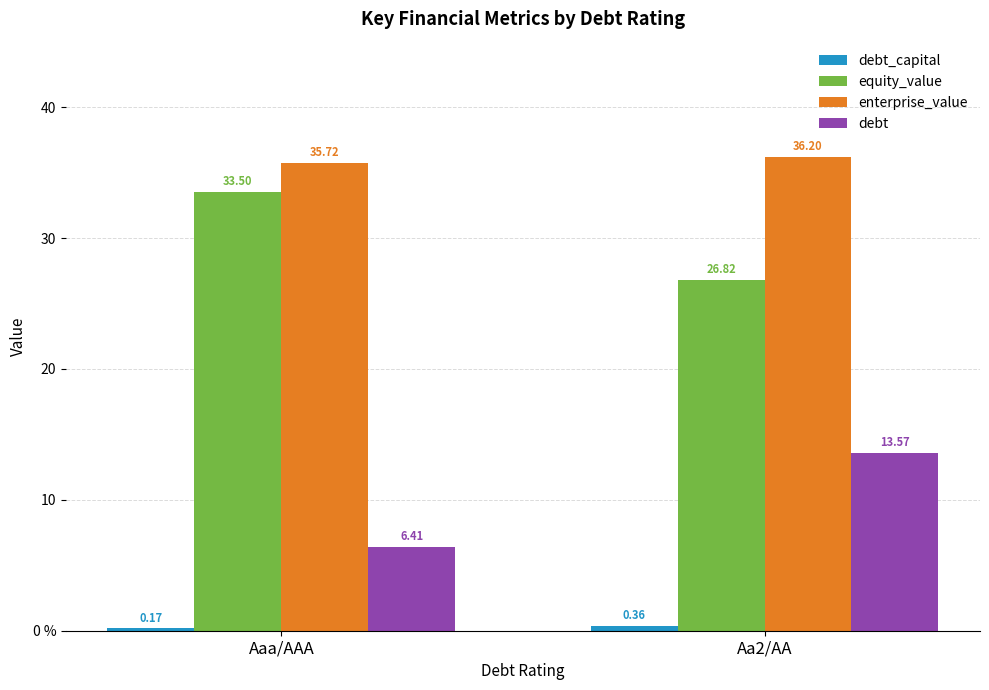

Does the chart contain any negative values?

No